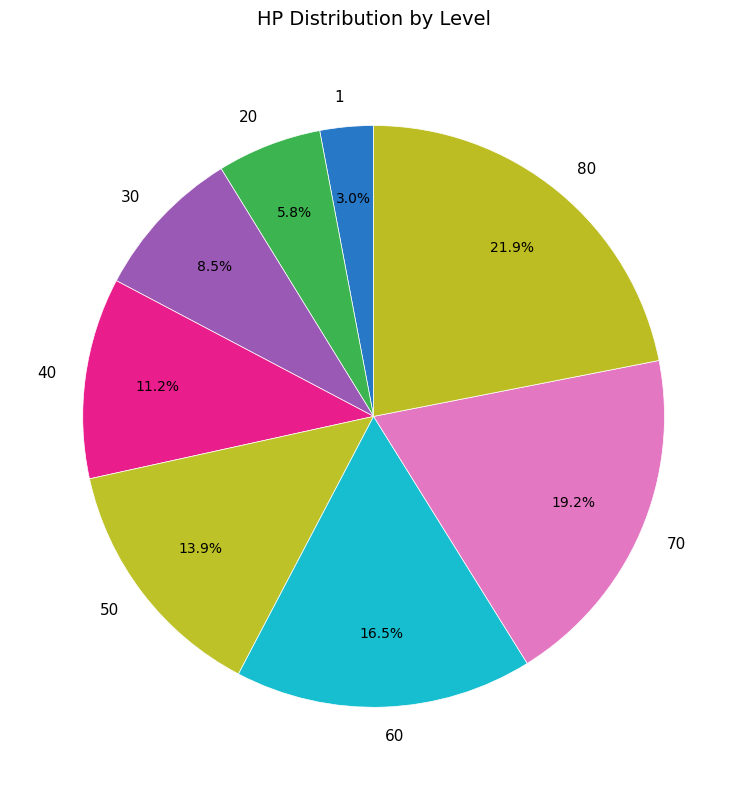

Rank the categories by value from lowest to highest.

1, 20, 30, 40, 50, 60, 70, 80